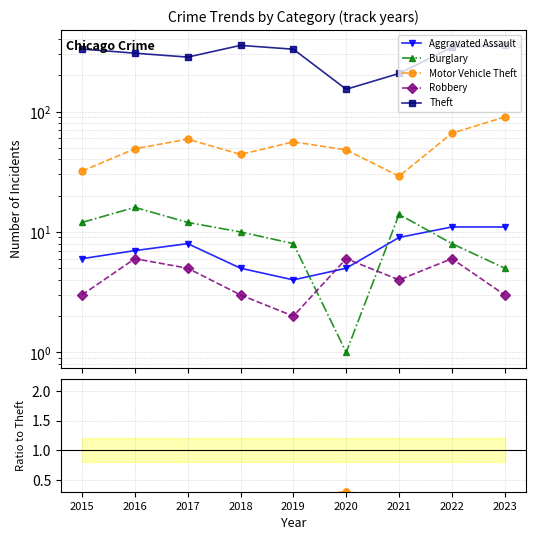

True or false: Robbery and Theft intersect in this chart.

False